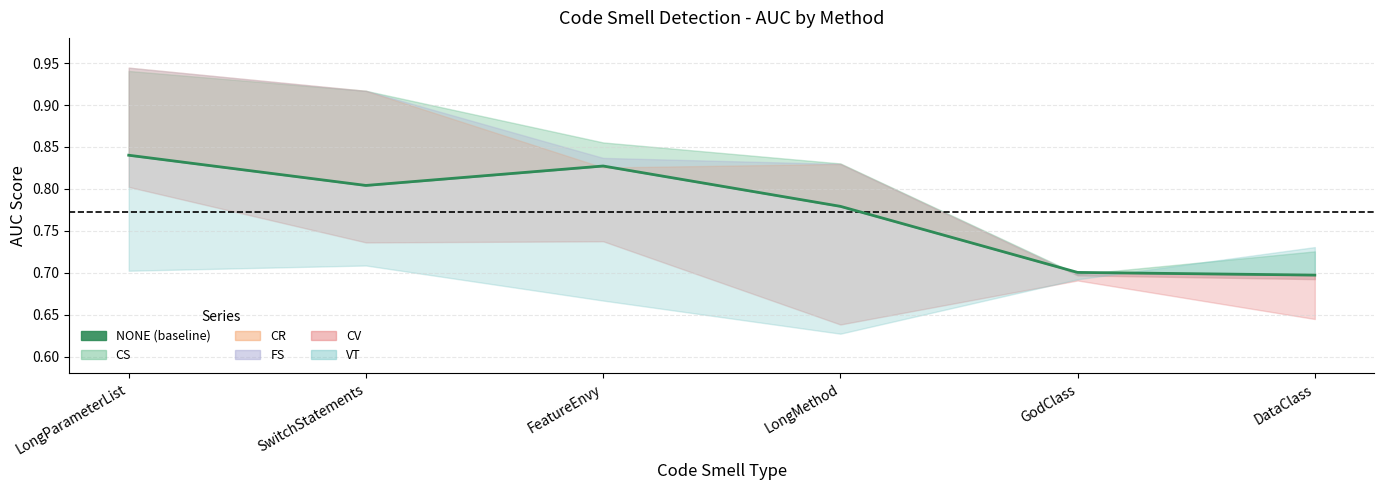

Is this an area chart (filled region under the line)?

No